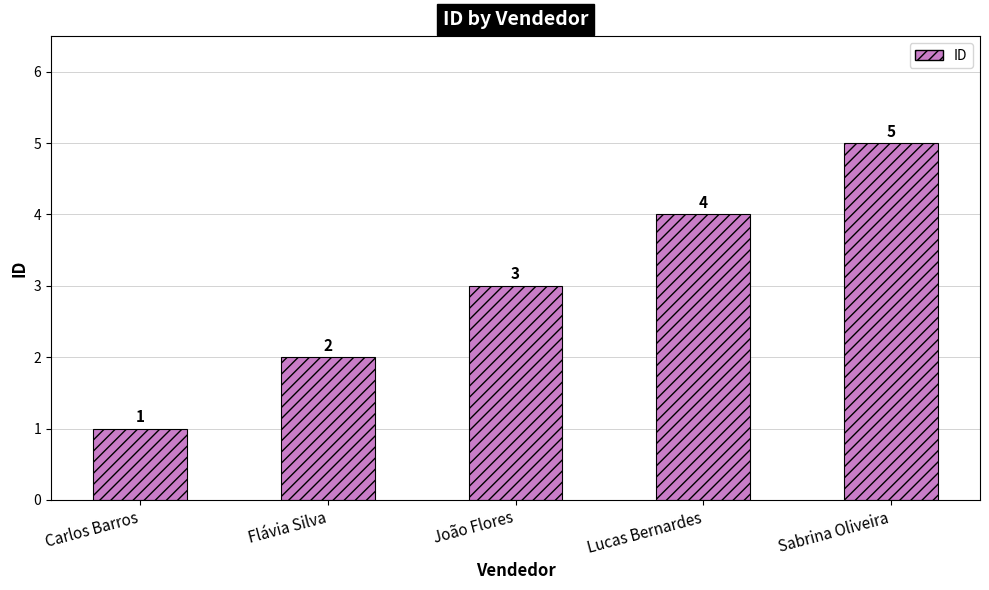

Reading right to left, transcribe all the data shown in this chart.

5	4	3	2	1